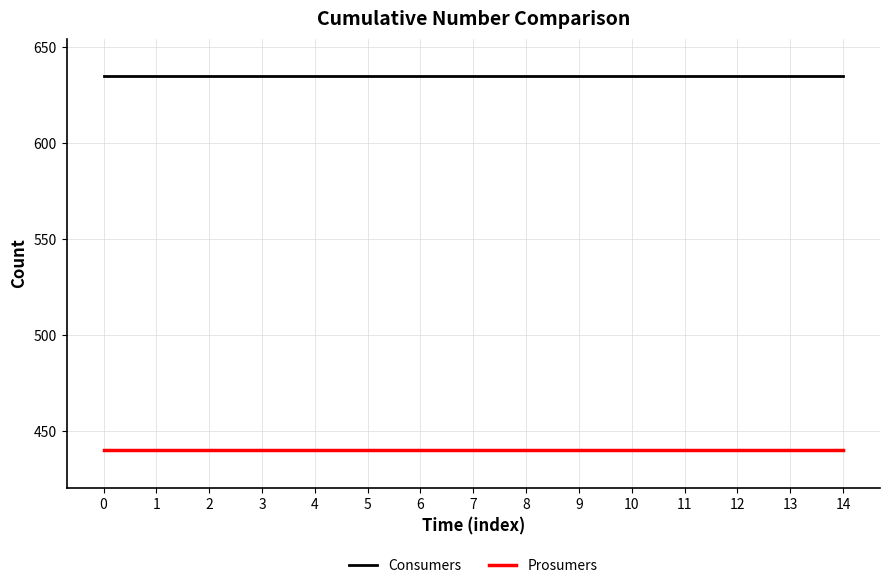

What is the smallest value displayed?

440